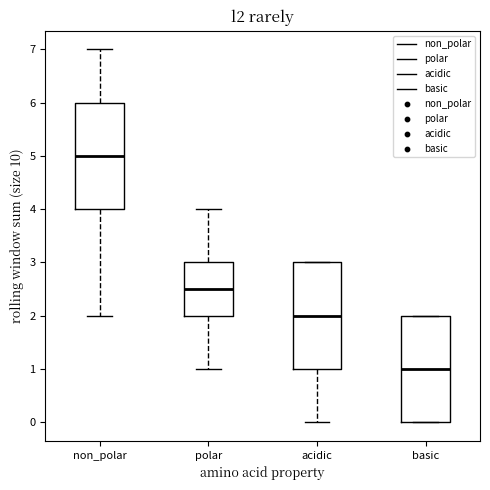

Reading left to right, read every box against the y-axis: the position of its median line, the range the box covers, and the ends of its whiskers. The values are not printed on the chart, so give them approximately, as read against the axis.

non_polar: median 5.0, box 4.0 to 6.0, whiskers 2.0 to 7.0
polar: median 2.5, box 2.0 to 3.0, whiskers 1.0 to 4.0
acidic: median 2.0, box 1.0 to 3.0, whiskers 0.0 to 3.0
basic: median 1.0, box 0.0 to 2.0, whiskers 0.0 to 2.0